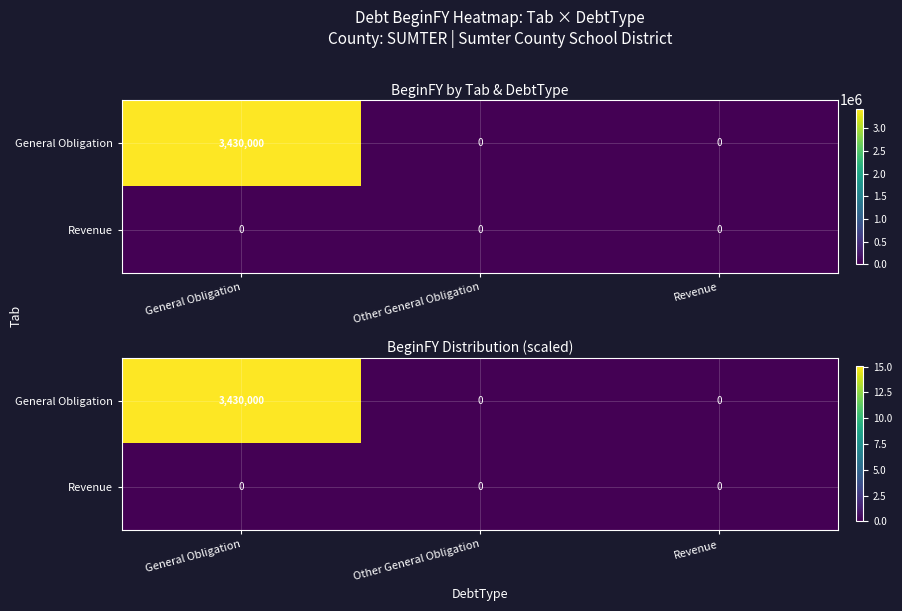

What is the spread (max minus min) of values at General Obligation?

15.0